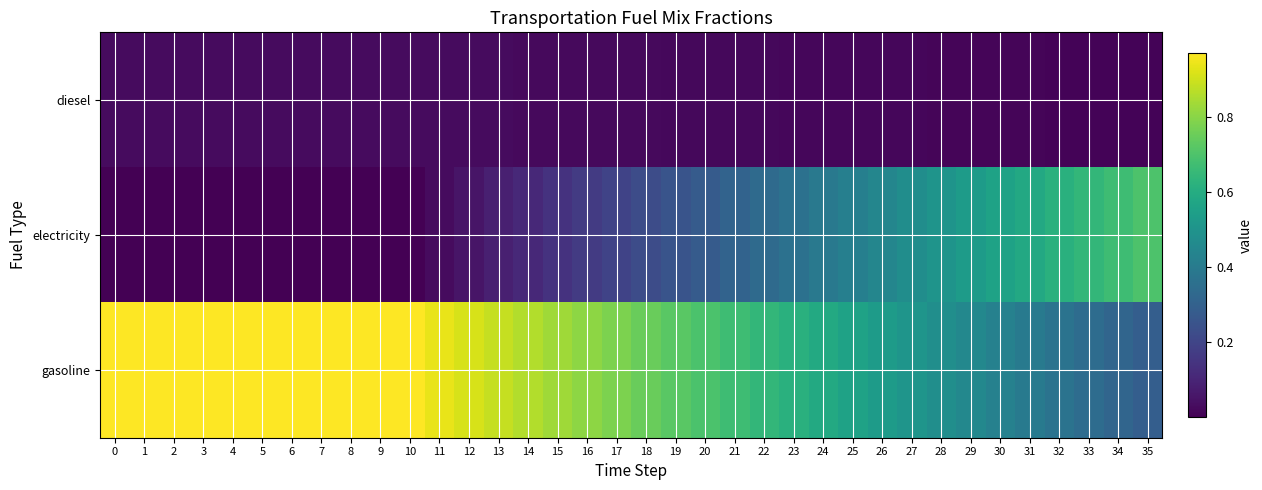

What is the spread (max minus min) of values at 6?

1.0